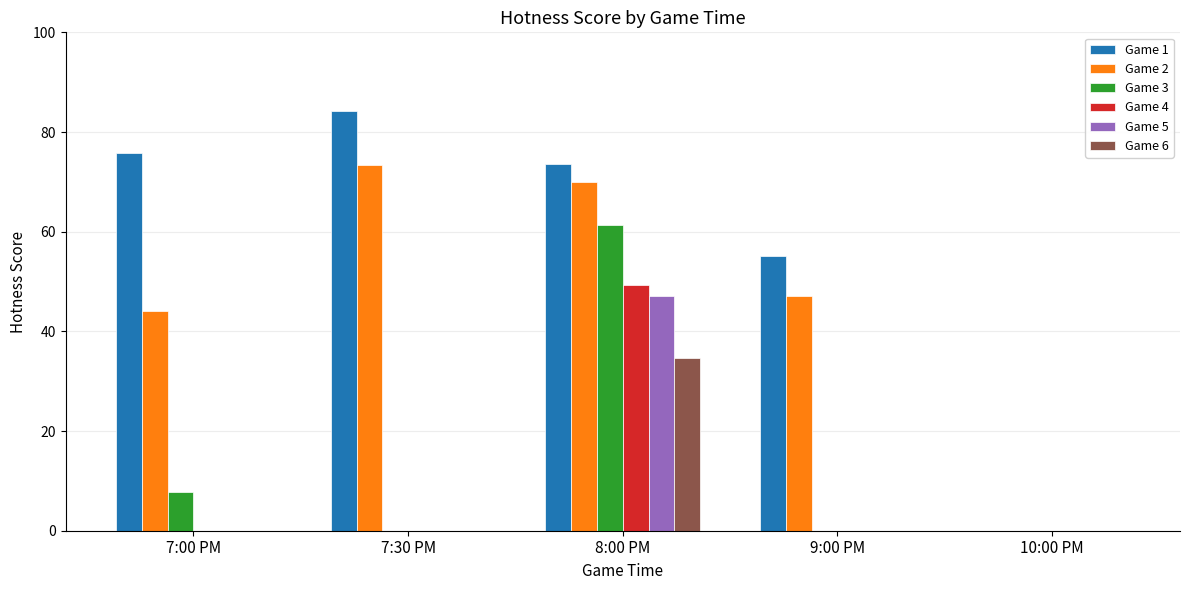

Is the value of Game 2 at 7:00 PM greater than the value of Game 1 at 8:00 PM?

No